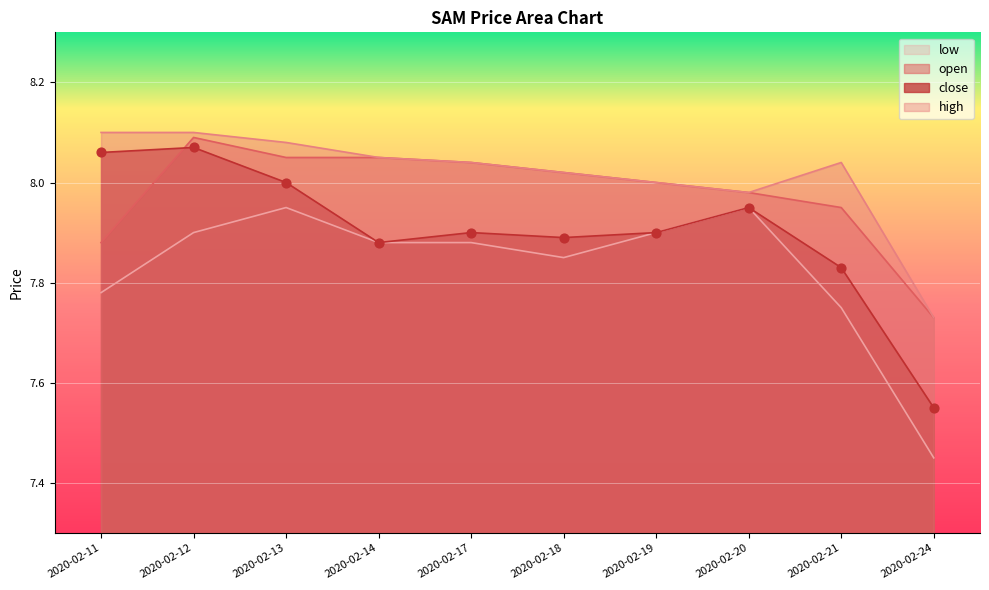

At how many categories does at least one series exceed 7?

10